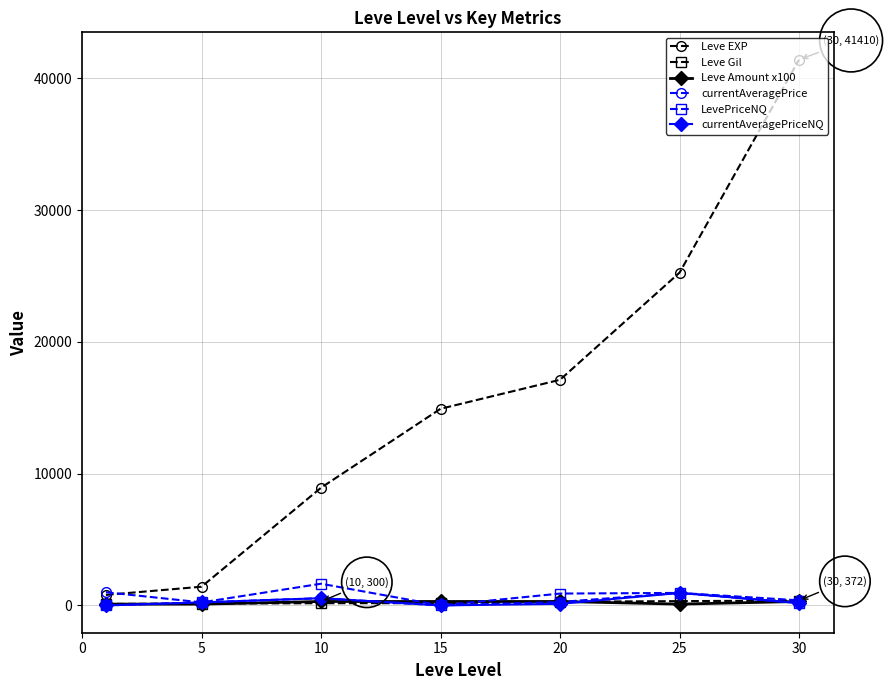

Which series has the largest range (max minus min)?

Leve EXP